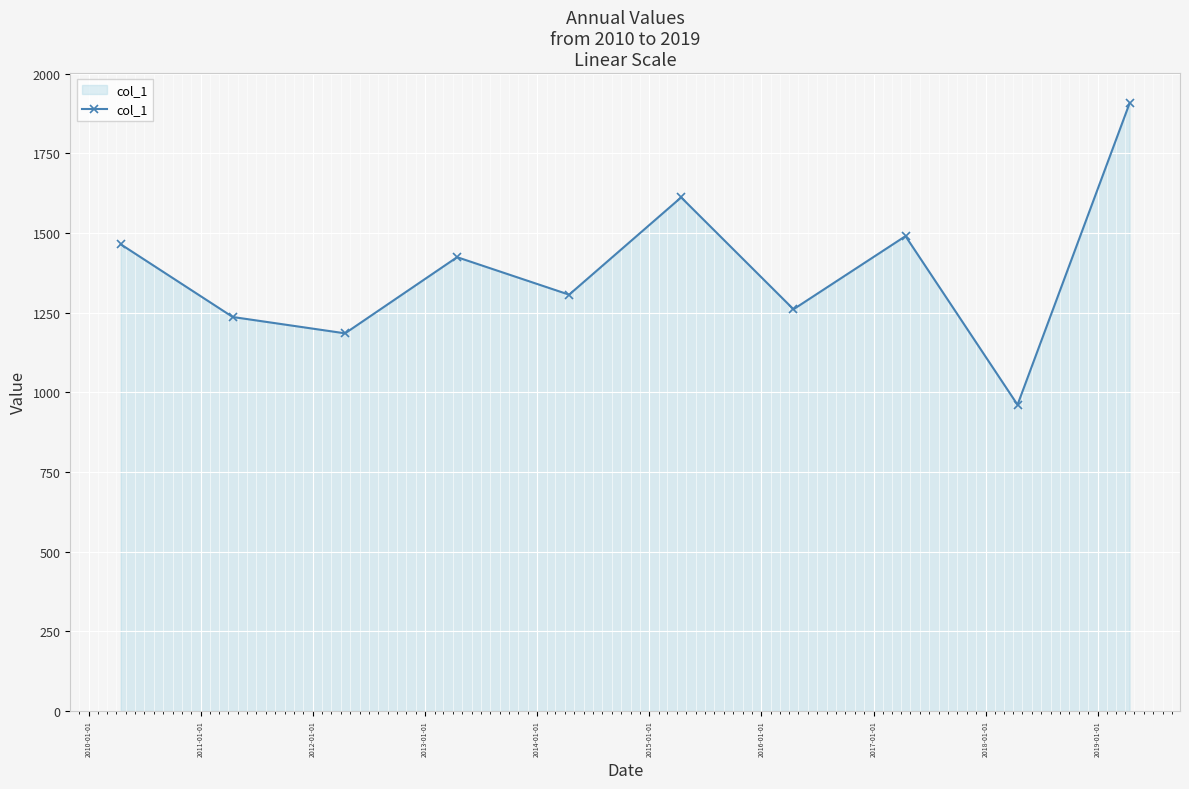

What is the value of the 6th point from the left?

1611.8